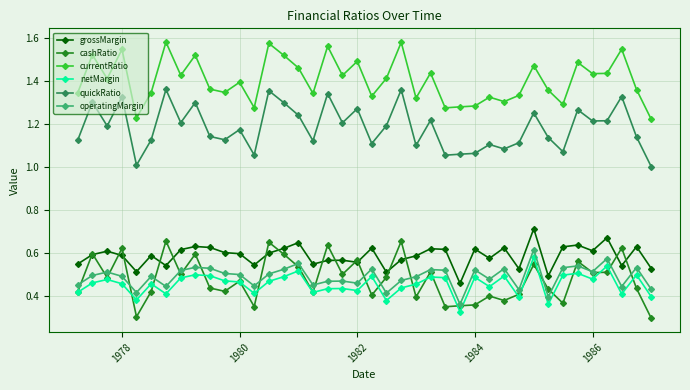

True or false: currentRatio has more than 2 points higher than both neighbors.

True